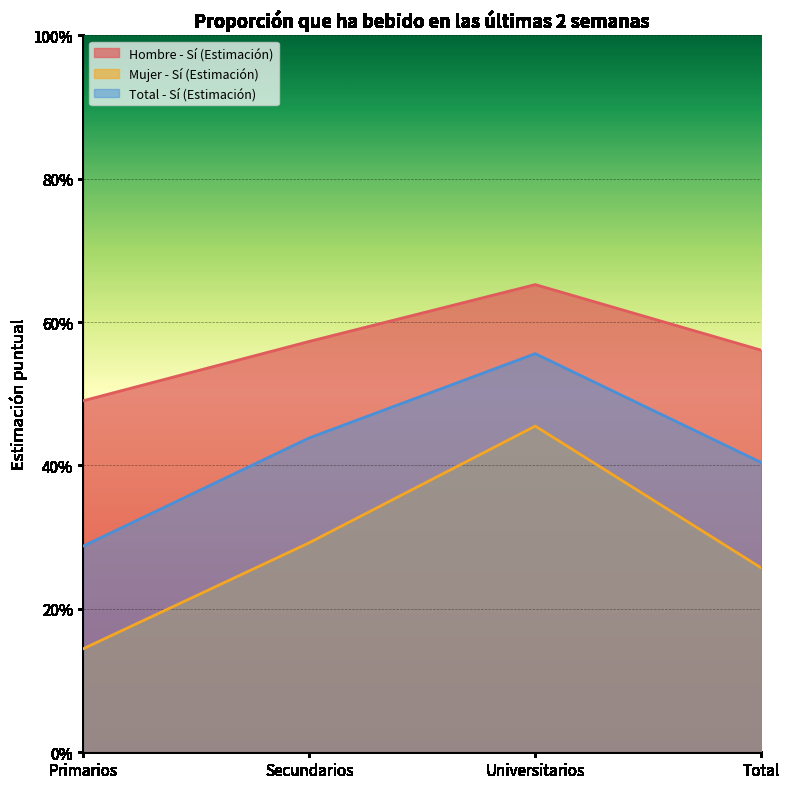

List the series in order of their overall mean, highest first.

Hombre - Sí (Estimación), Total - Sí (Estimación), Mujer - Sí (Estimación)